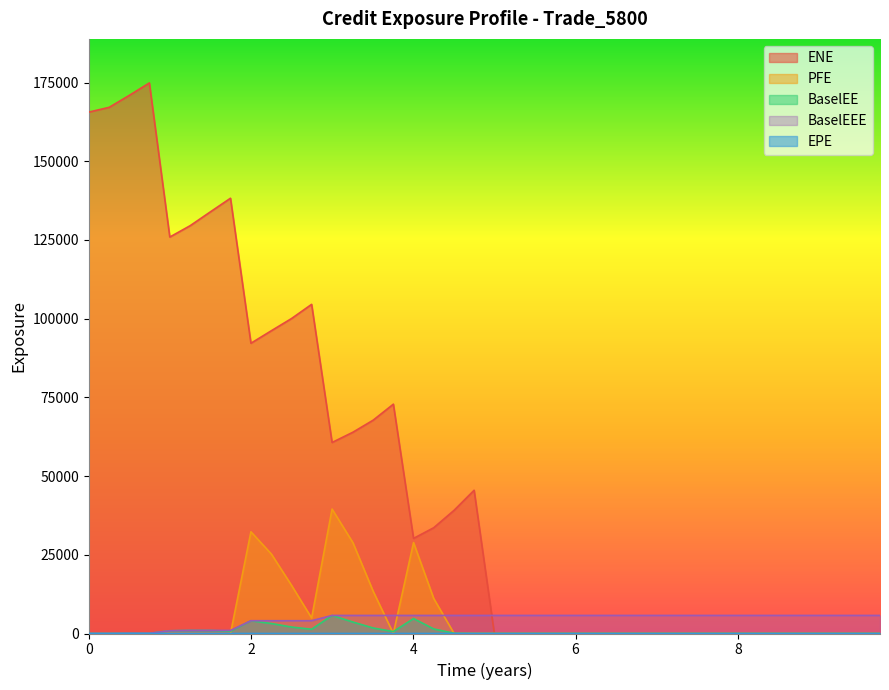

Which series has the largest total across all categories?

ENE